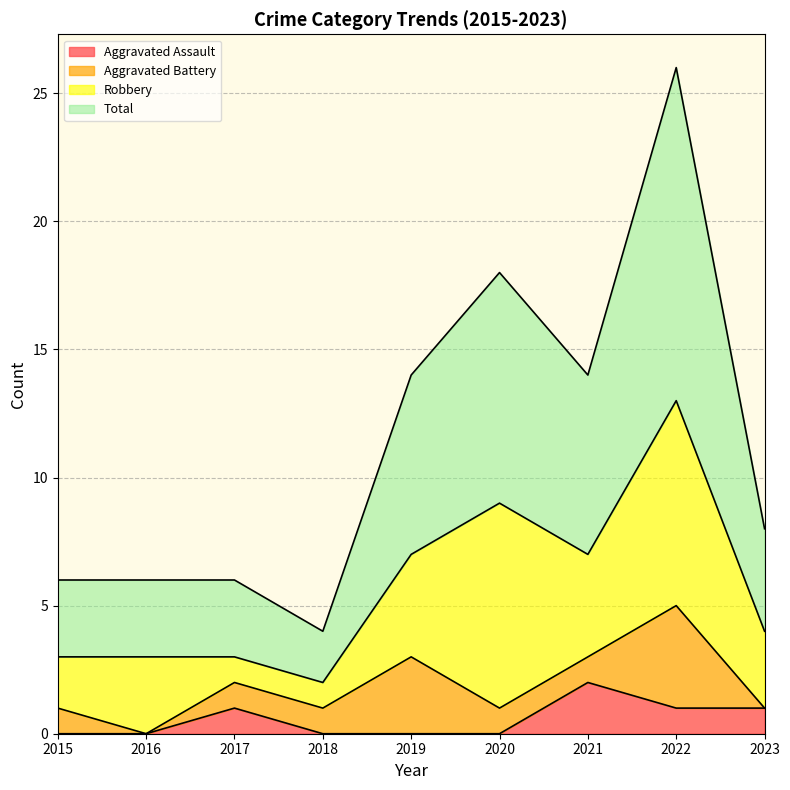

What is the sum of all Aggravated Assault values?

5